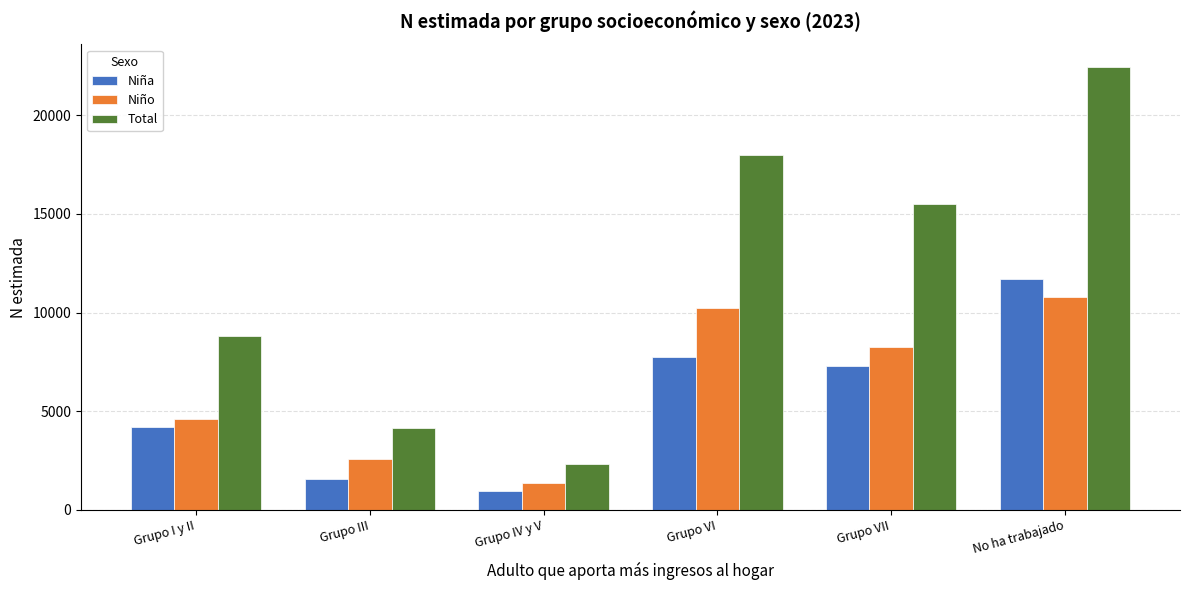

Reading left to right, list all the values displayed in this chart.

Niña: Grupo I y II=4183	Grupo III=1580	Grupo IV y V=975	Grupo VI=7739	Grupo VII=7275	No ha trabajado=11690
Niño: Grupo I y II=4607	Grupo III=2584	Grupo IV y V=1341	Grupo VI=10222	Grupo VII=8247	No ha trabajado=10780
Total: Grupo I y II=8790	Grupo III=4164	Grupo IV y V=2316	Grupo VI=17961	Grupo VII=15522	No ha trabajado=22470